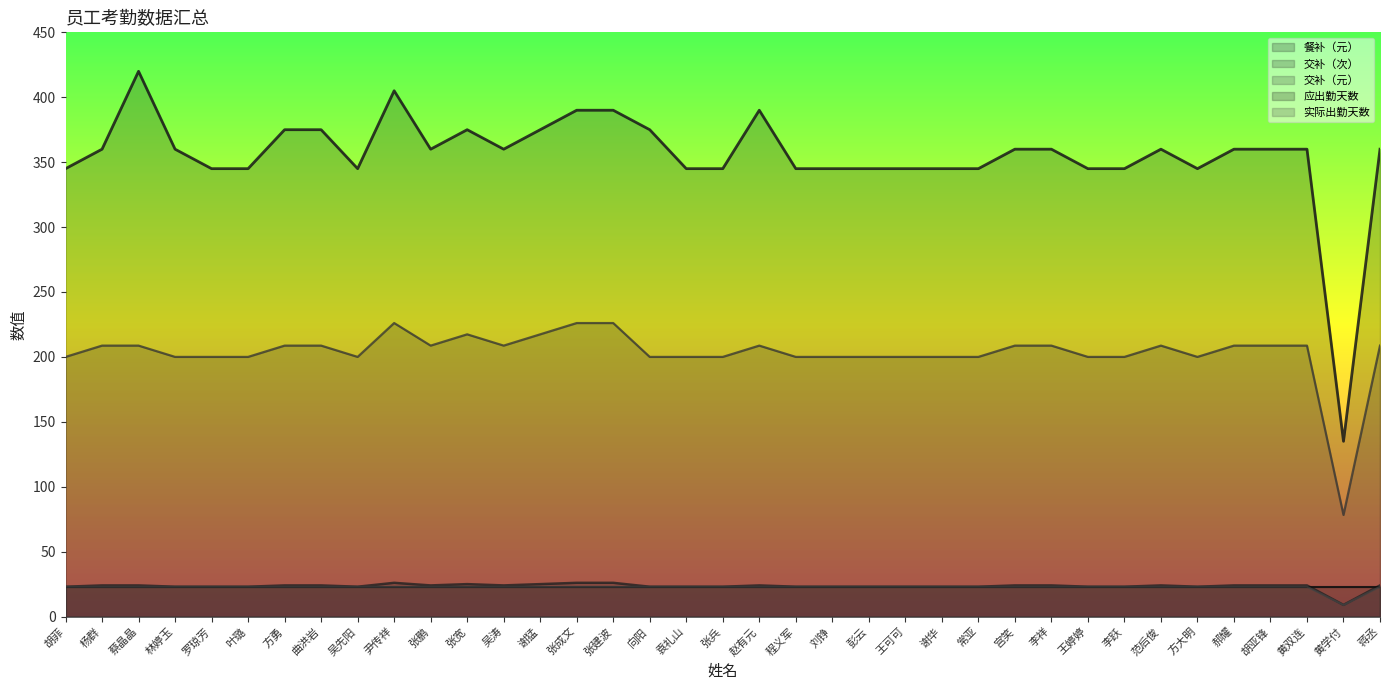

Reading left to right, extract all data points from this chart.

餐补（元）: 胡菲=345.0	杨群=360.0	蔡晶晶=420.0	林婷玉=360.0	罗琼芳=345.0	叶璐=345.0	方勇=375.0	曲洪岩=375.0	吴先阳=345.0	尹传祥=405.0	张鹏=360.0	张宽=375.0	吴涛=360.0	谢猛=375.0	张成文=390.0	张建波=390.0	向阳=375.0	袁礼山=345.0	张兵=345.0	赵有元=390.0	程义军=345.0	刘铮=345.0	彭云=345.0	王可可=345.0	谢华=345.0	常亚=345.0	宫笑=360.0	李祥=360.0	王婷婷=345.0	李跃=345.0	范后俊=360.0	方大明=345.0	郝耀=360.0	胡亚锋=360.0	黄双连=360.0	黄学付=135.0	蒋丞=360.0
交补（次）: 胡菲=23.0	杨群=24.0	蔡晶晶=24.0	林婷玉=23.0	罗琼芳=23.0	叶璐=23.0	方勇=24.0	曲洪岩=24.0	吴先阳=23.0	尹传祥=26.0	张鹏=24.0	张宽=25.0	吴涛=24.0	谢猛=25.0	张成文=26.0	张建波=26.0	向阳=23.0	袁礼山=23.0	张兵=23.0	赵有元=24.0	程义军=23.0	刘铮=23.0	彭云=23.0	王可可=23.0	谢华=23.0	常亚=23.0	宫笑=24.0	李祥=24.0	王婷婷=23.0	李跃=23.0	范后俊=24.0	方大明=23.0	郝耀=24.0	胡亚锋=24.0	黄双连=24.0	黄学付=9.0	蒋丞=24.0
交补（元）: 胡菲=200.0	杨群=208.7	蔡晶晶=208.7	林婷玉=200.0	罗琼芳=200.0	叶璐=200.0	方勇=208.7	曲洪岩=208.7	吴先阳=200.0	尹传祥=226.1	张鹏=208.7	张宽=217.4	吴涛=208.7	谢猛=217.4	张成文=226.1	张建波=226.1	向阳=200.0	袁礼山=200.0	张兵=200.0	赵有元=208.7	程义军=200.0	刘铮=200.0	彭云=200.0	王可可=200.0	谢华=200.0	常亚=200.0	宫笑=208.7	李祥=208.7	王婷婷=200.0	李跃=200.0	范后俊=208.7	方大明=200.0	郝耀=208.7	胡亚锋=208.7	黄双连=208.7	黄学付=78.3	蒋丞=208.7
实际出勤天数: 胡菲=23.0	杨群=23.0	蔡晶晶=23.0	林婷玉=23.0	罗琼芳=23.0	叶璐=23.0	方勇=23.0	曲洪岩=23.0	吴先阳=23.0	尹传祥=23.0	张鹏=23.0	张宽=23.0	吴涛=23.0	谢猛=23.0	张成文=23.0	张建波=23.0	向阳=23.0	袁礼山=23.0	张兵=23.0	赵有元=23.0	程义军=23.0	刘铮=23.0	彭云=23.0	王可可=23.0	谢华=23.0	常亚=23.0	宫笑=23.0	李祥=23.0	王婷婷=23.0	李跃=23.0	范后俊=23.0	方大明=23.0	郝耀=23.0	胡亚锋=23.0	黄双连=23.0	黄学付=9.0	蒋丞=23.0